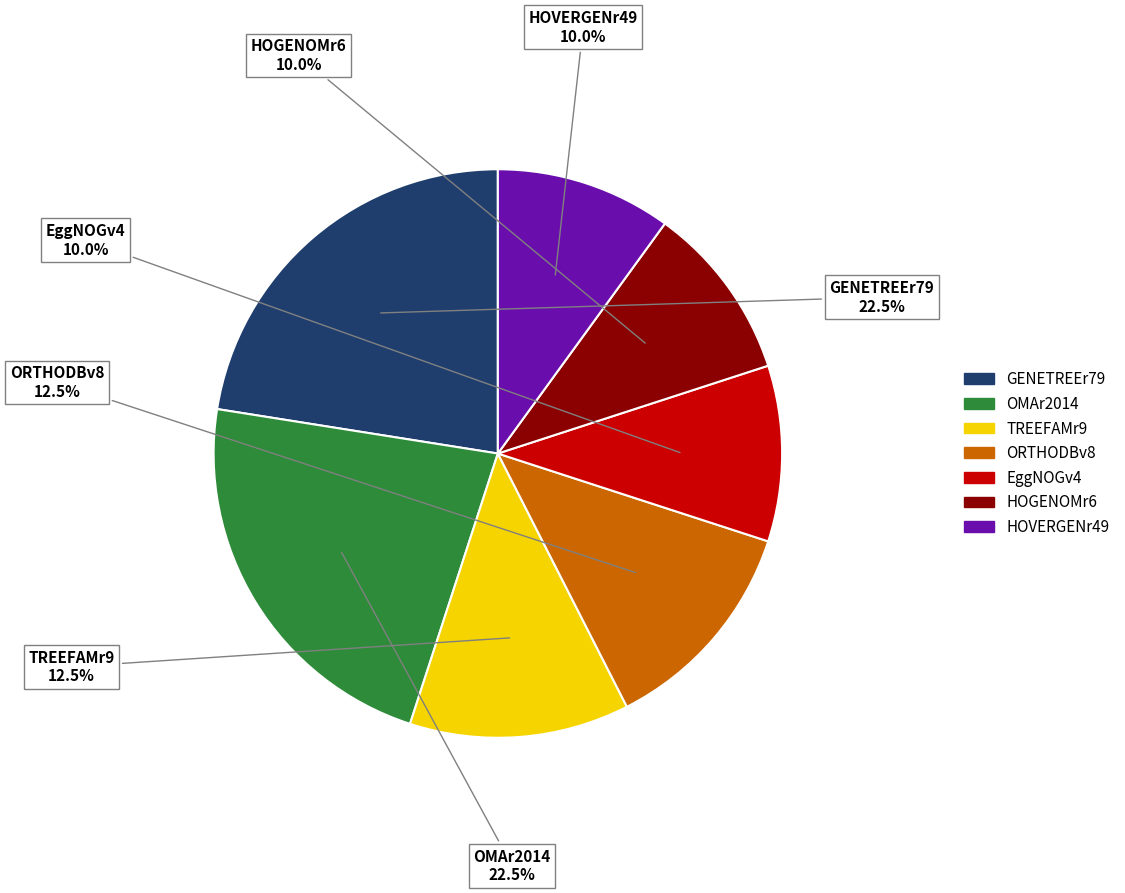

Approximately how many times larger is the value at TREEFAMr9 compared to OMAr2014?

0.6